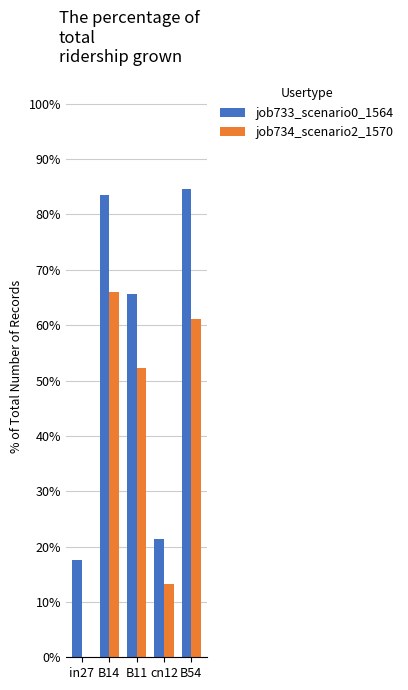

At which label does job734_scenario2_1570 reach its minimum?

in27